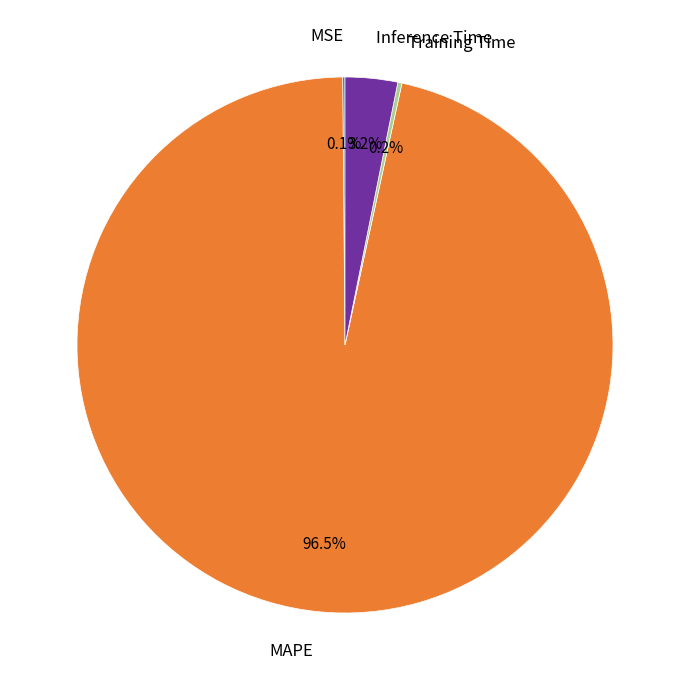

Is there a majority slice in this chart?

Yes